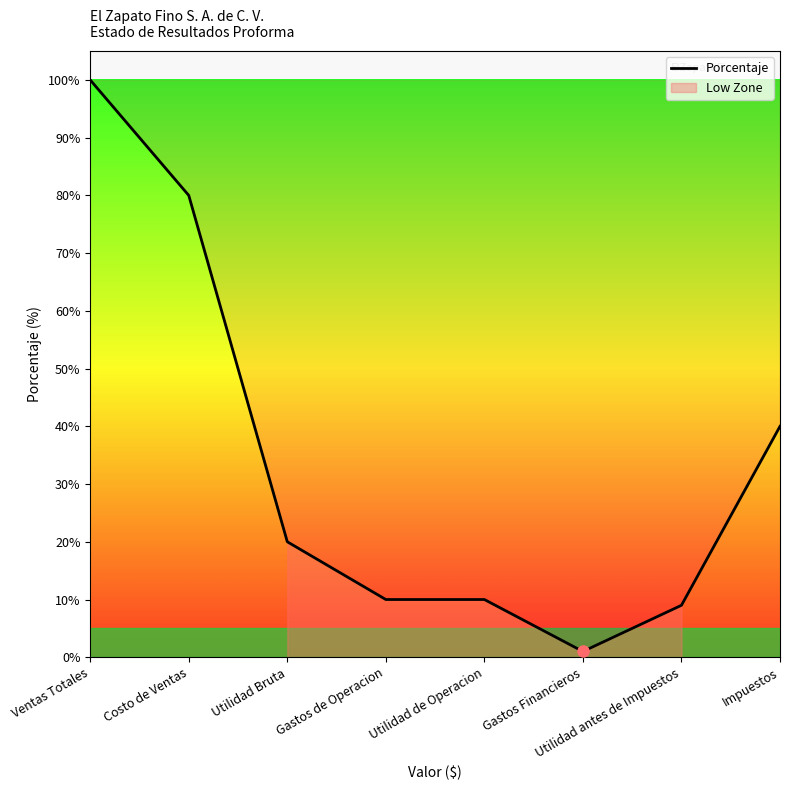

The chart shows a value of 1.0 at Ventas Totales. True or false?

True